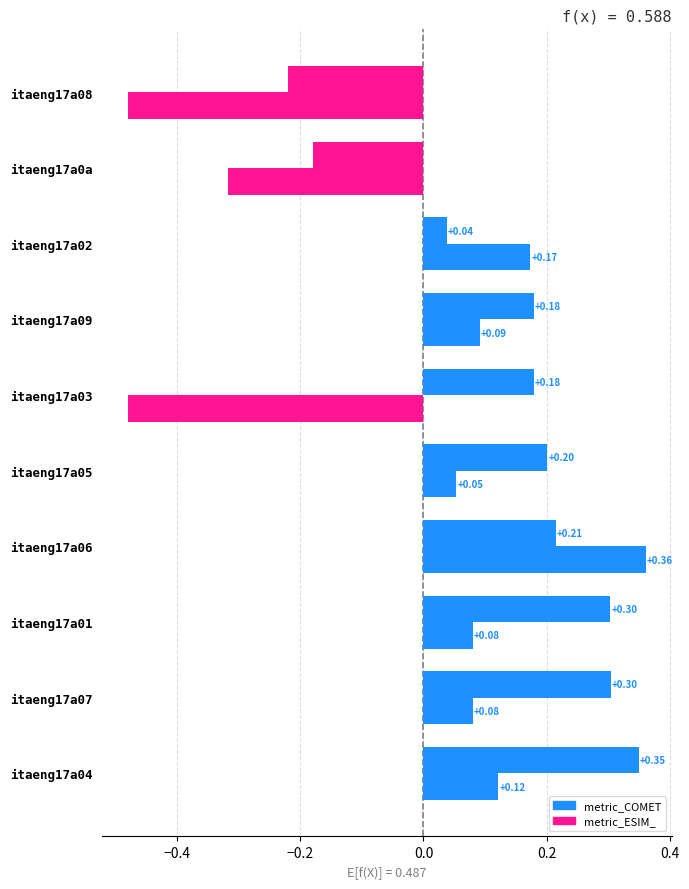

What is the greatest value displayed?

0.4